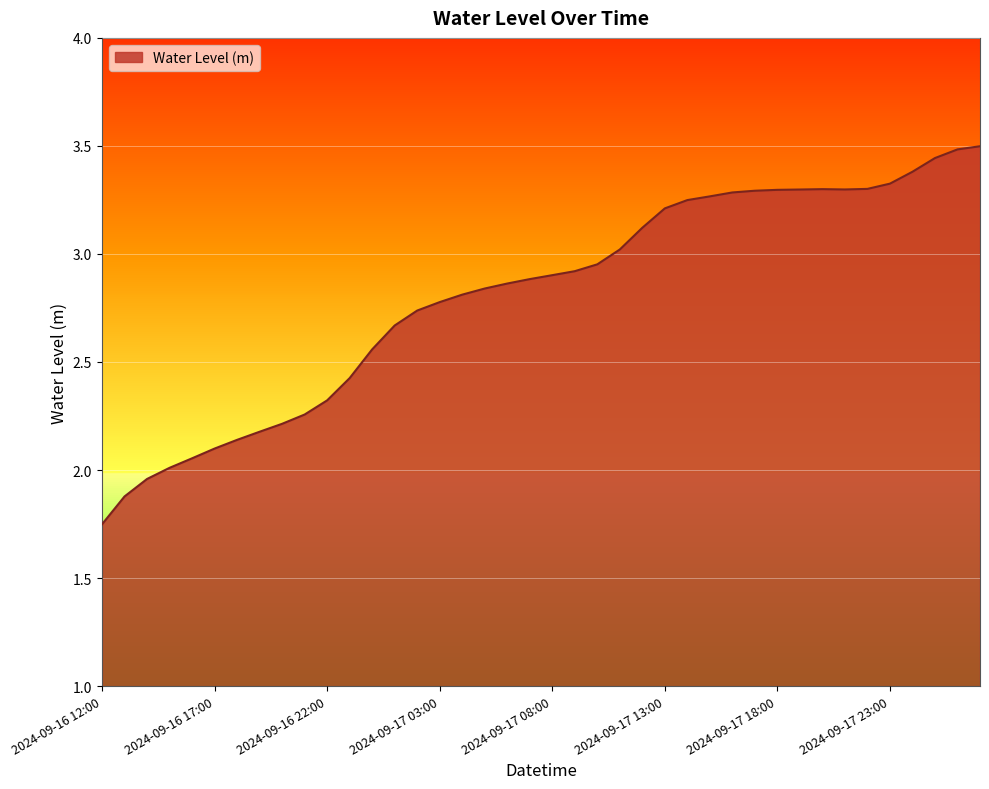

What is the greatest value displayed?

3.5